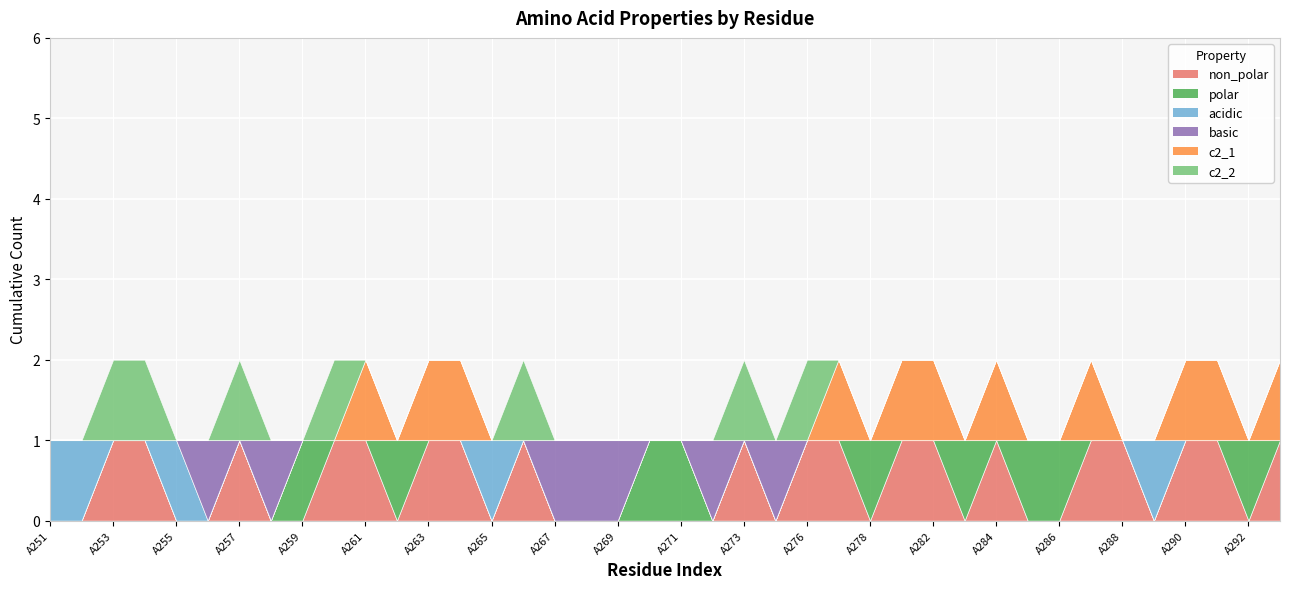

Between A265 and A283, which is larger?

A265